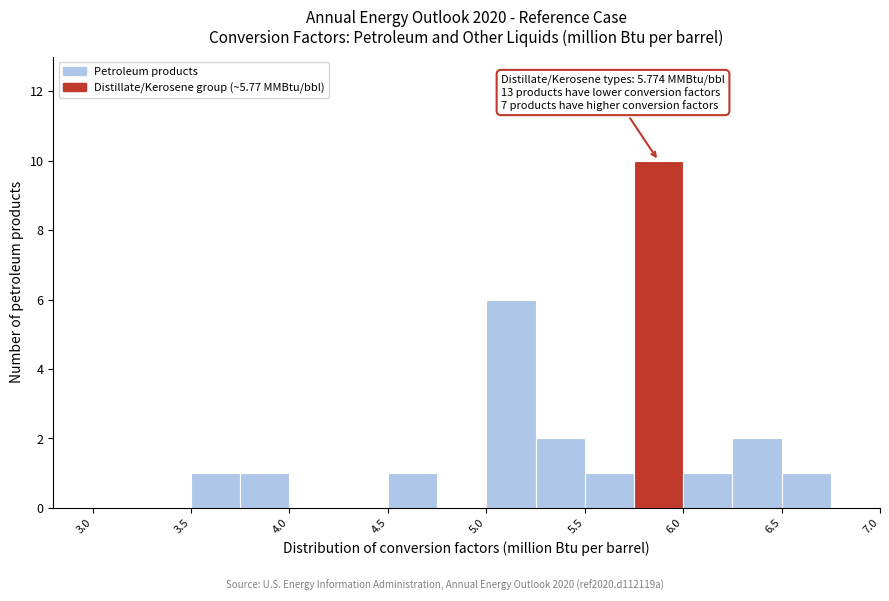

Which range on the x-axis has the tallest bar?

5.75 to 6.00